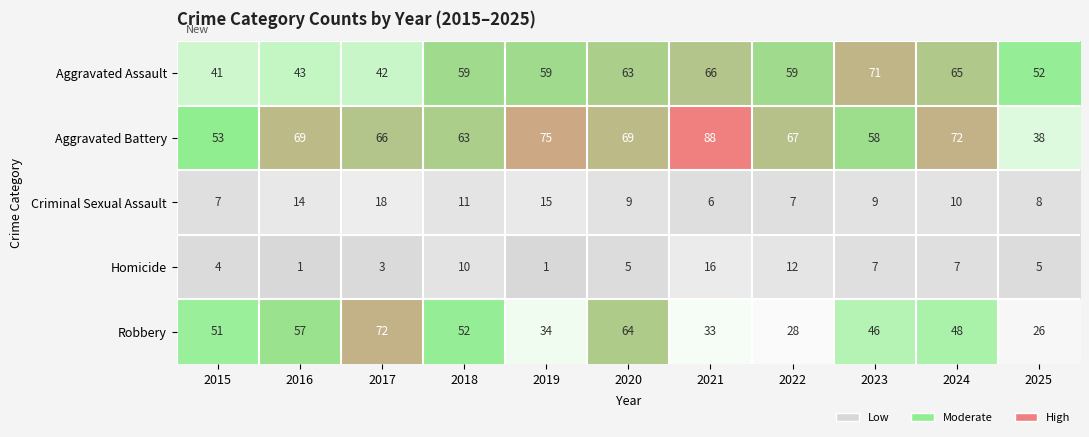

Which category has the highest value in the Robbery series?

2017